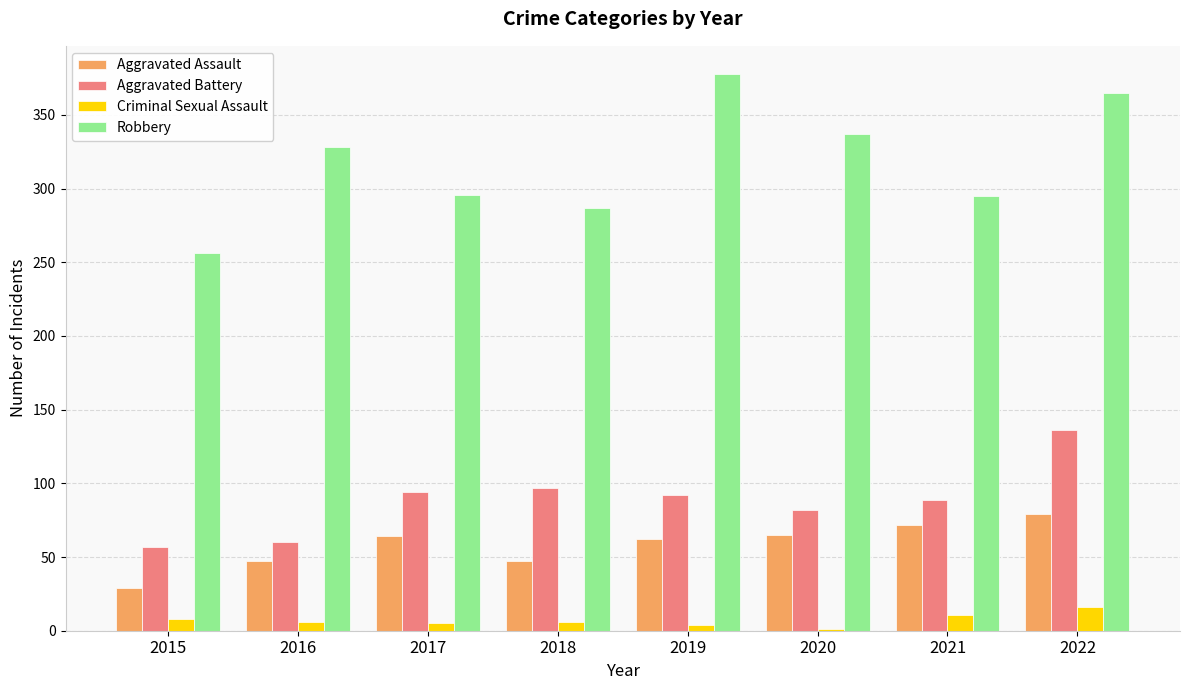

Where does the Aggravated Battery series first go above 92?

2017